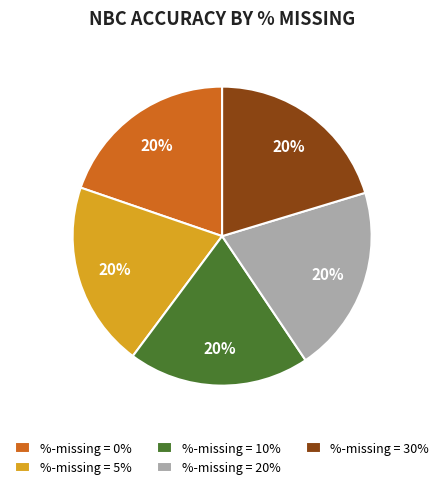

Count the number of slices in the pie.

5